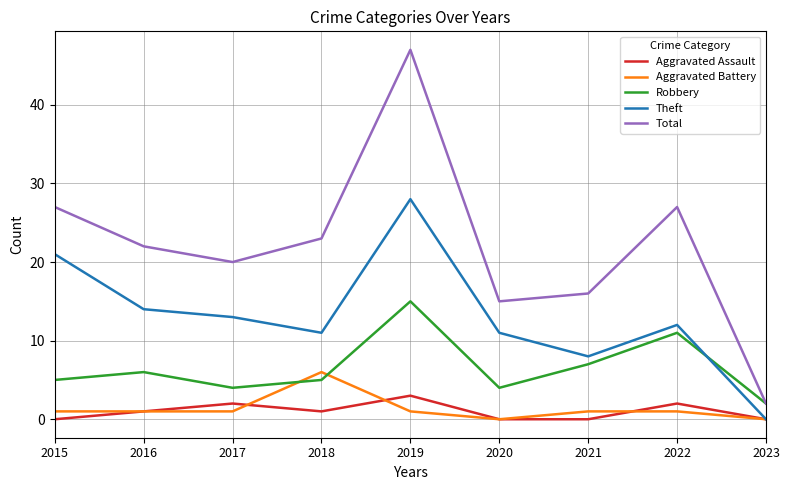

True or false: Theft and Total cross at least once.

False